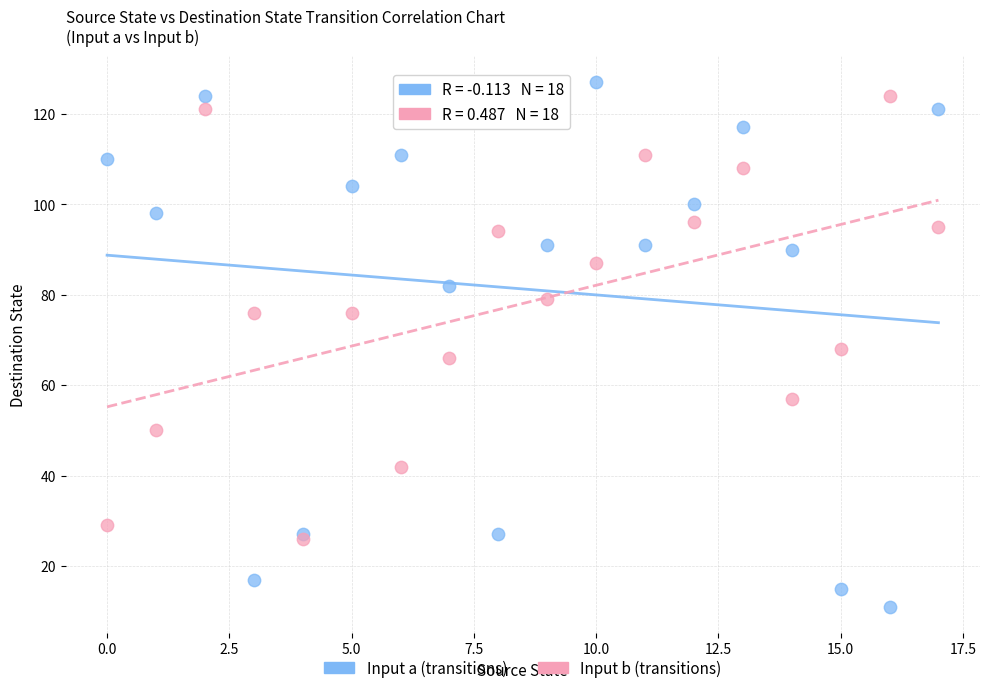

Which series reaches the maximum Y coordinate?

Input a (transitions)